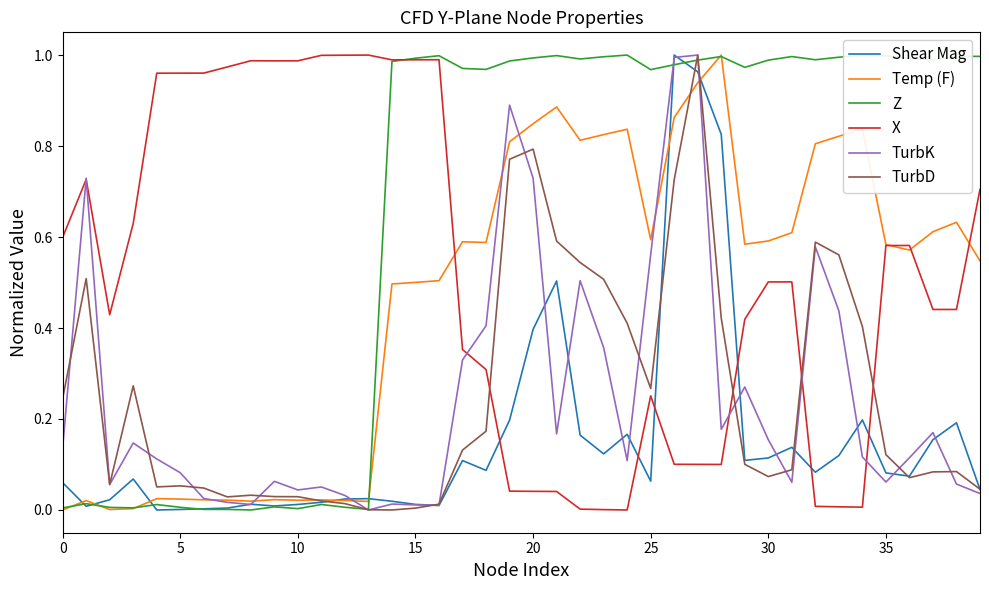

Which series has the largest total across all categories?

Z